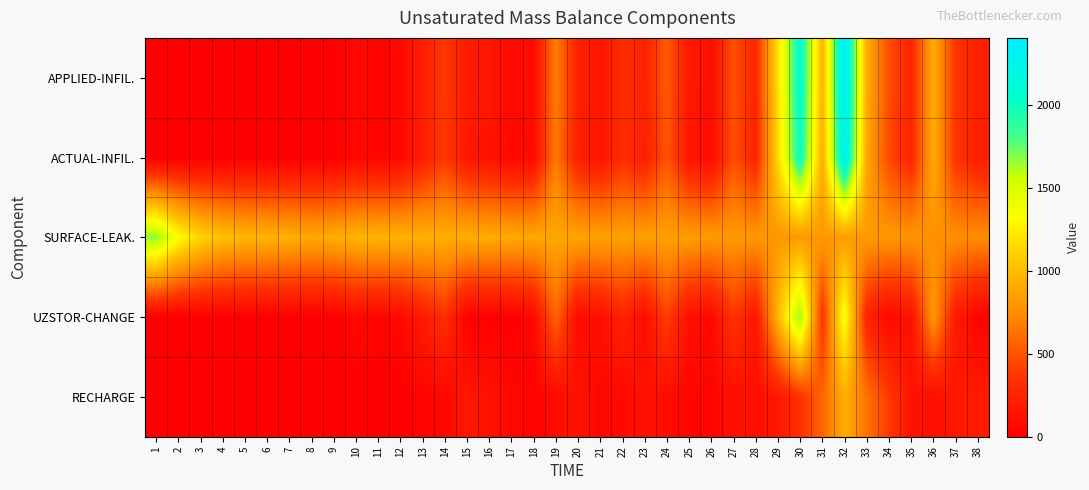

Which has a higher value, 16 or 18?

16